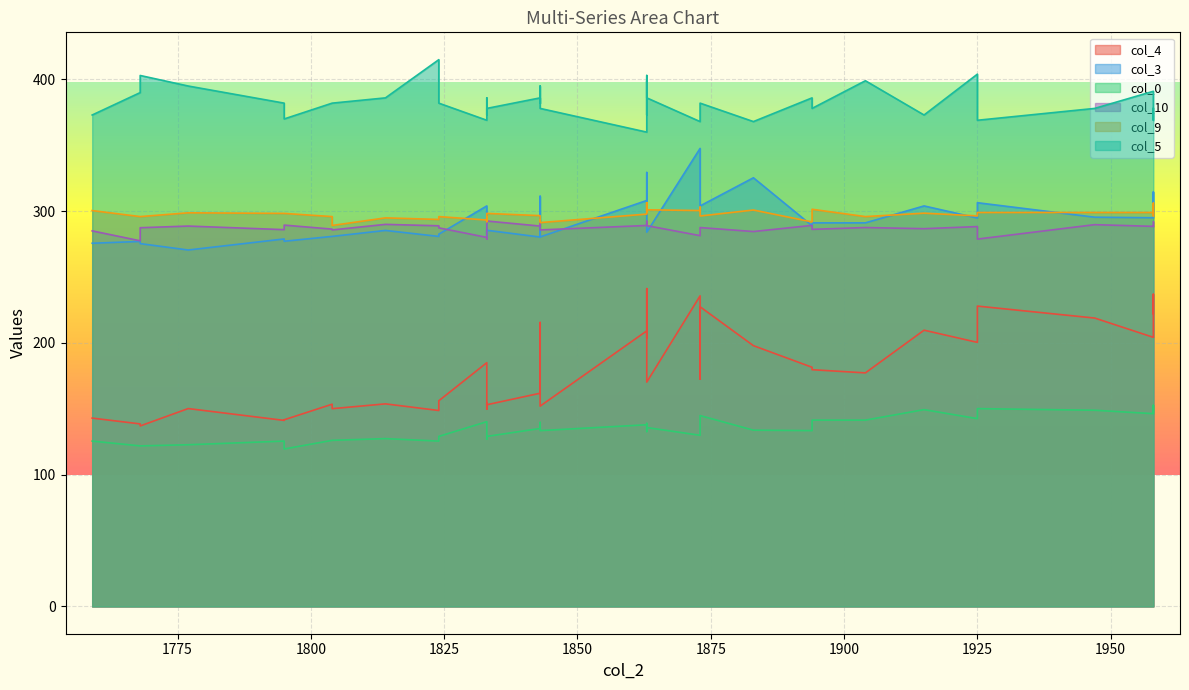

Between 1873 and 1833, which series saw the biggest shift?

col_4